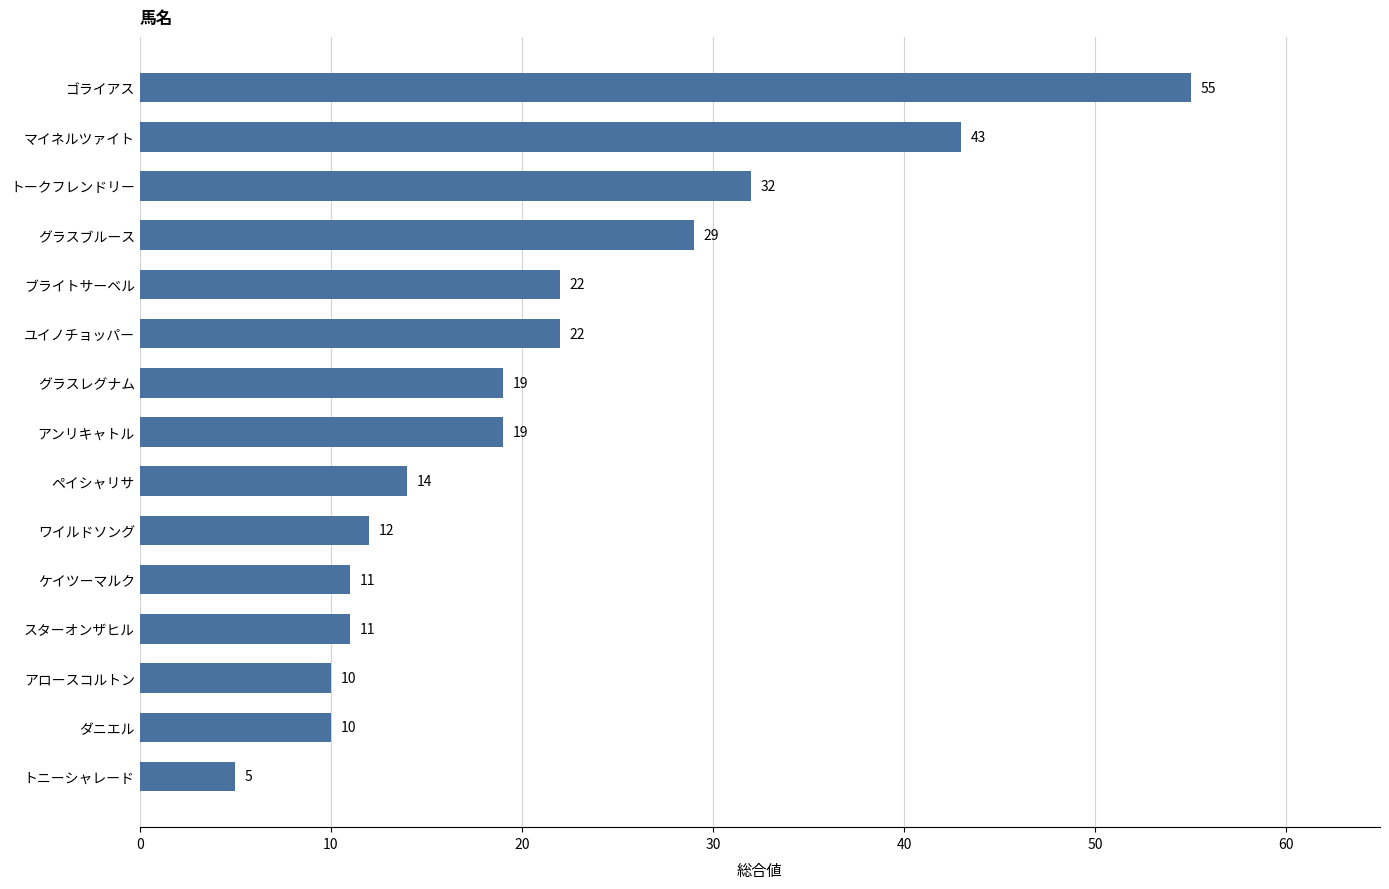

How many values are below 19?

7